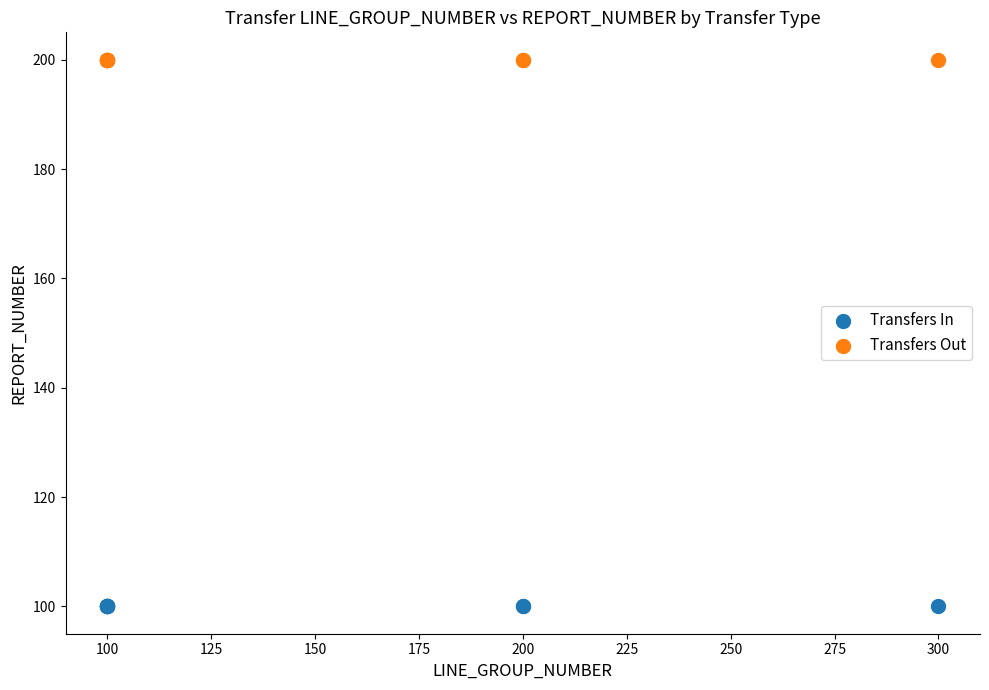

What are all the series names shown in the legend?

Transfers In, Transfers Out